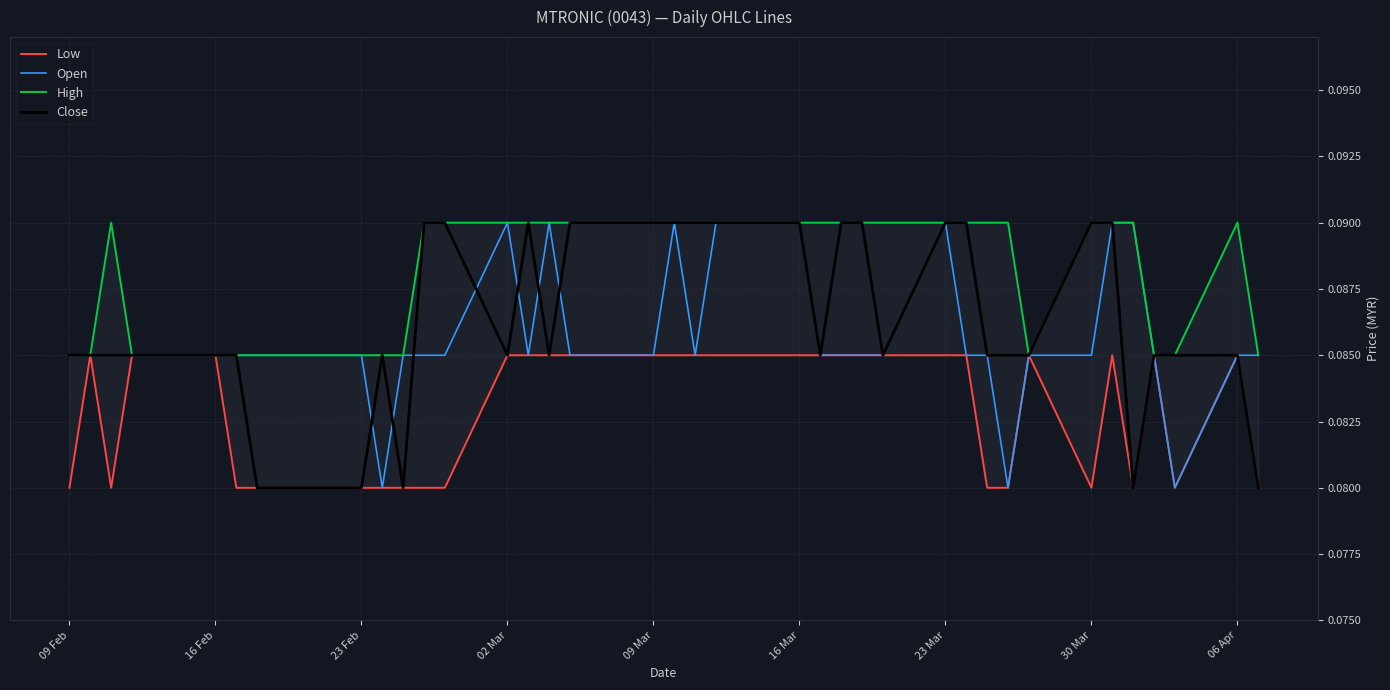

Count the number of categories in the chart.

40